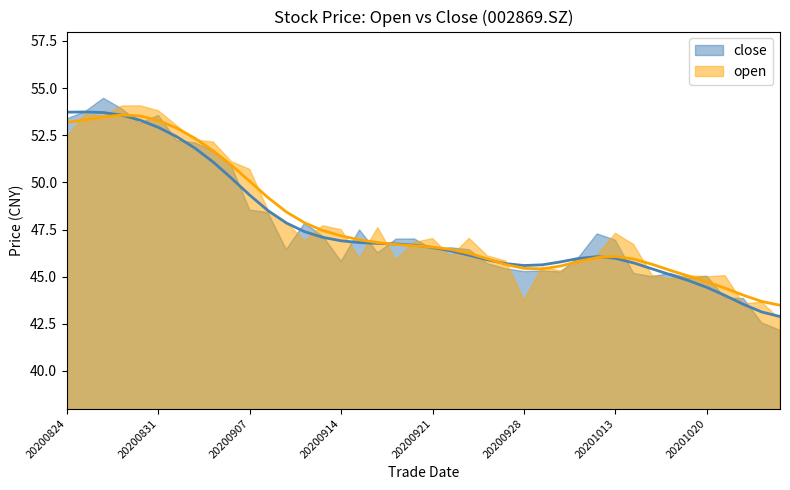

At which label does close first exceed 46?

20200824